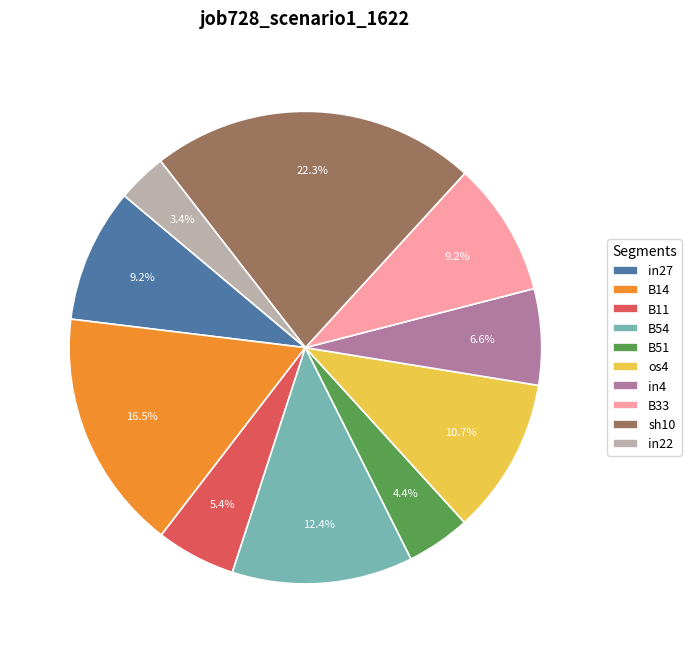

Which has a higher value, B54 or sh10?

sh10